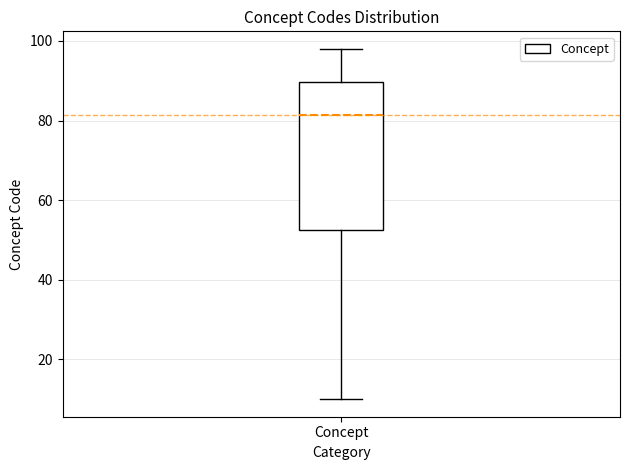

Transcribe this box plot: give where the median line is, the range the box spans, and where the two whiskers end, as read against the y-axis. The values are not printed on the chart, so give them approximately, as read against the axis.

median 82, box 52 to 90, whiskers 10 to 98